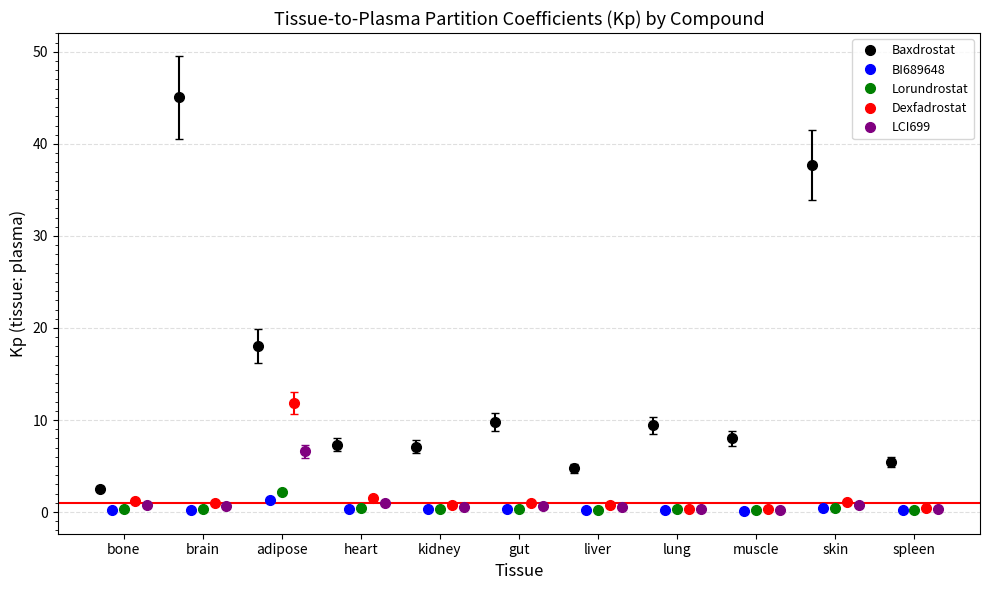

In BI689648, how many points are lower than both neighbors (excluding endpoints)?

4